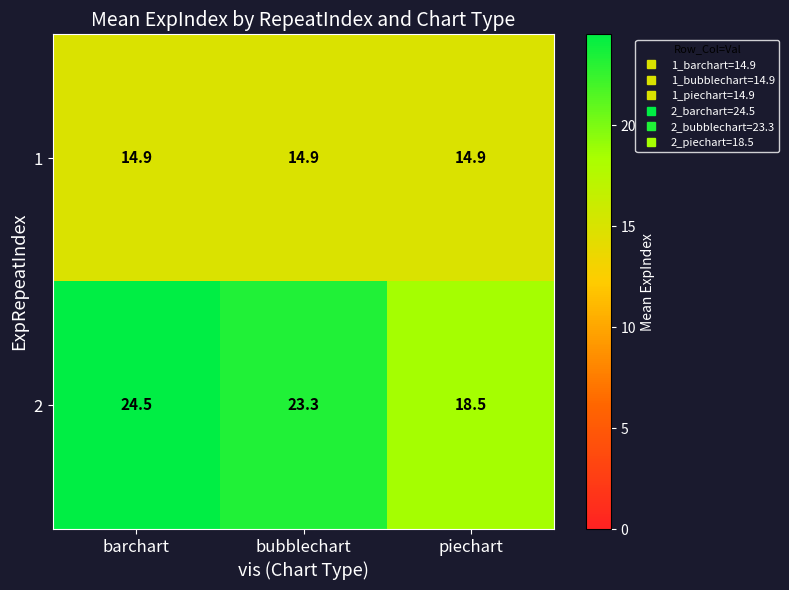

At which category is the sum across all series the highest?

barchart